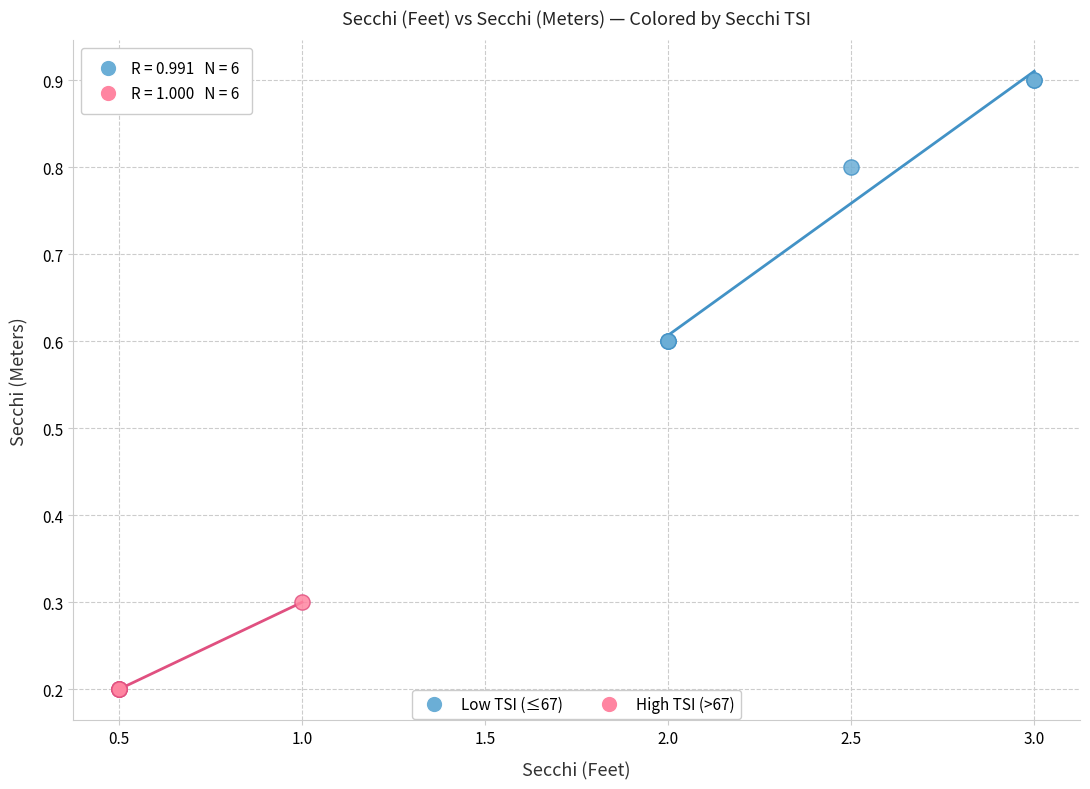

Which series reaches the maximum Y coordinate?

Low TSI (≤67)